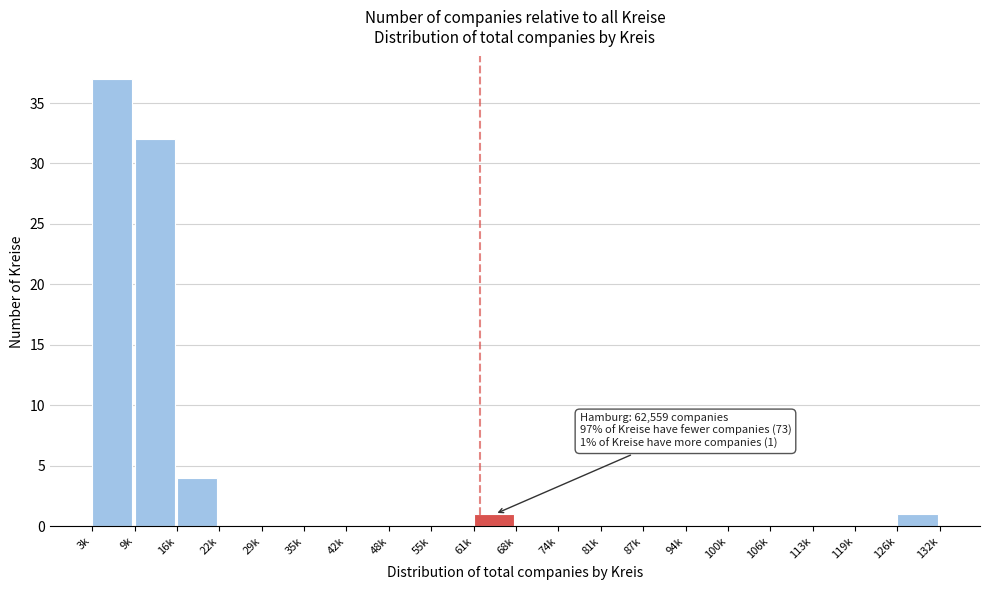

Reading left to right, list all the values displayed in this chart.

3k=37	9k=32	16k=4	22k=0	29k=0	35k=0	42k=0	48k=0	55k=0	61k=1	68k=0	74k=0	81k=0	87k=0	94k=0	100k=0	106k=0	113k=0	119k=0	126k=1